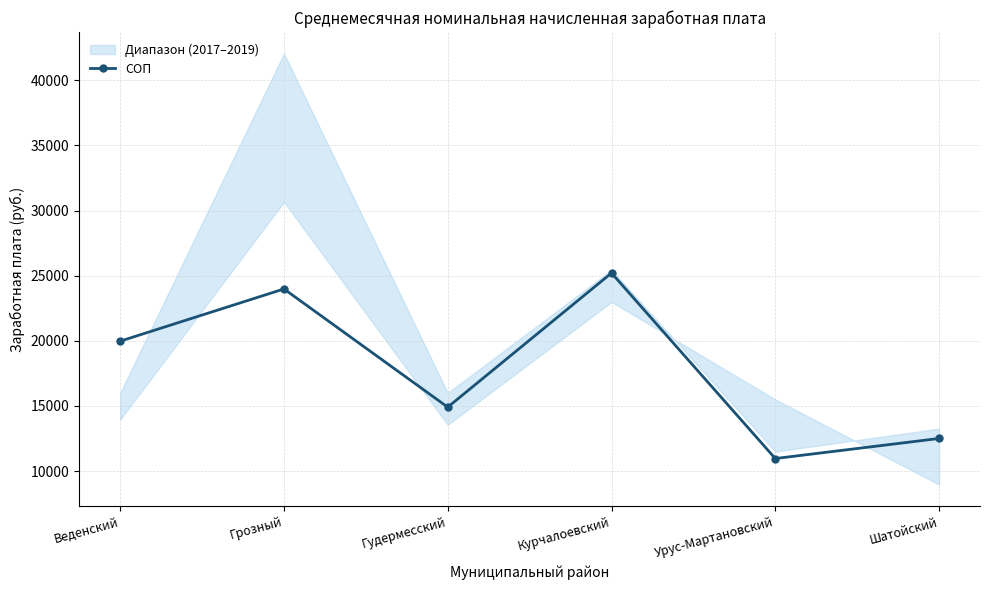

How many values in the СОП series exceed 19974?

3